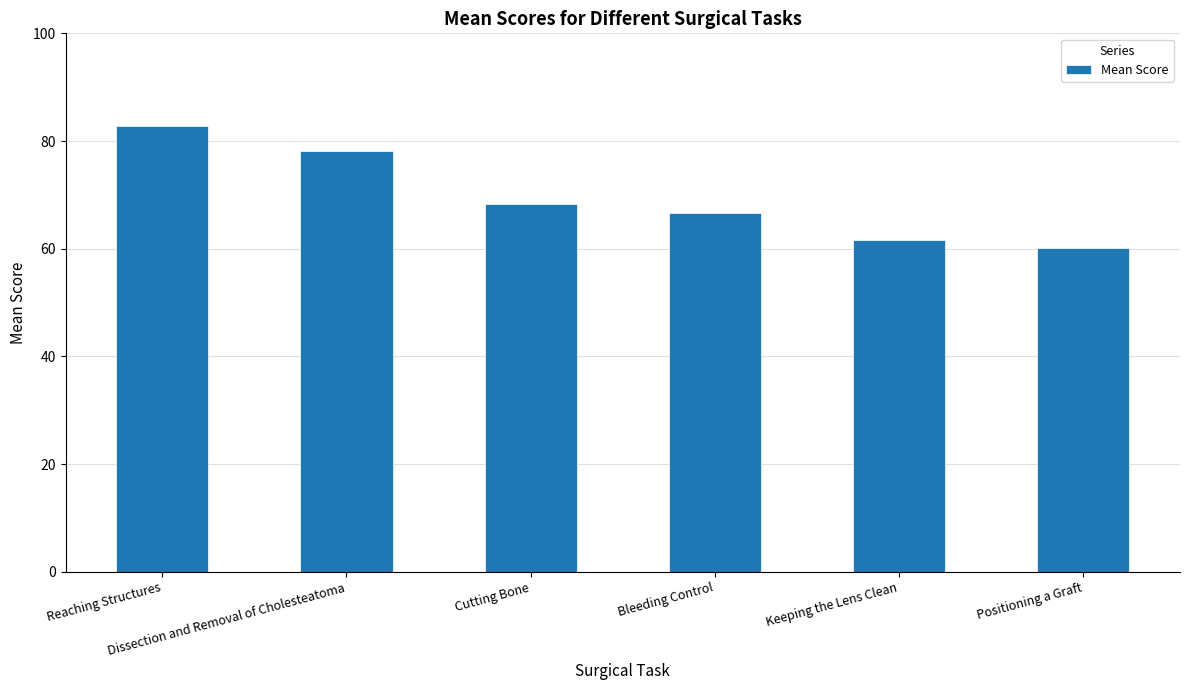

What is the difference between the maximum and minimum values?

22.7